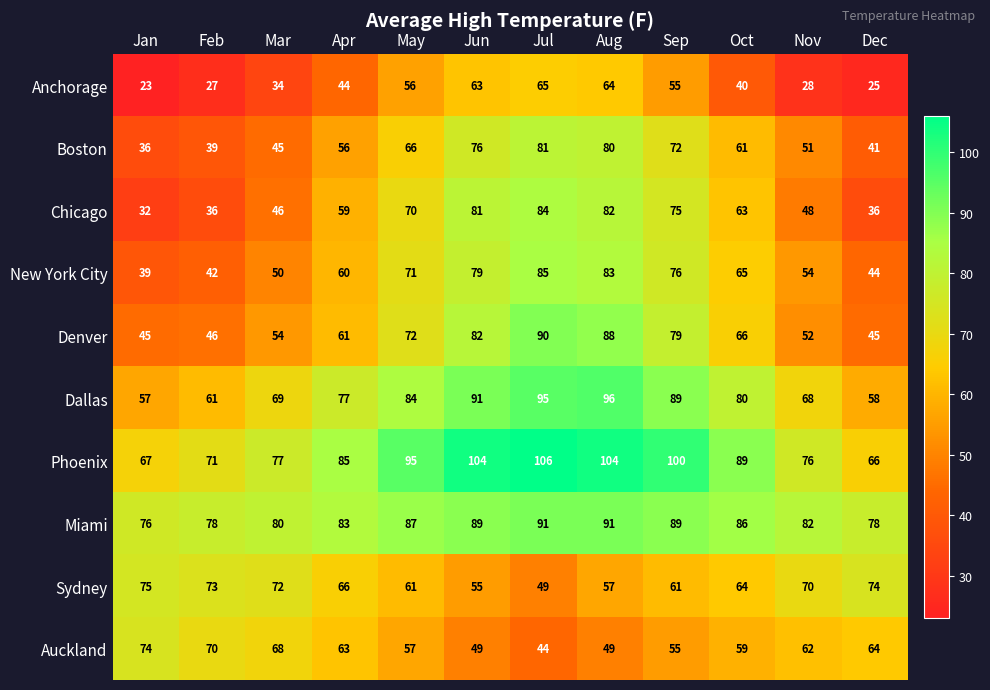

How many data points in Miami are less than 86?

6